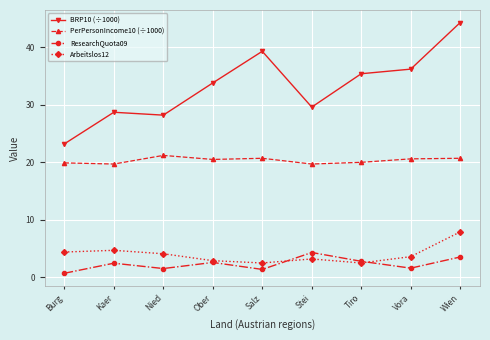

What is the difference between the maximum and minimum values in the PerPersonIncome10 (÷1000) series?

1.5